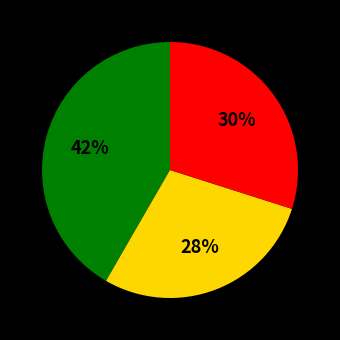

To the nearest percent, what is the average slice percentage?

33%